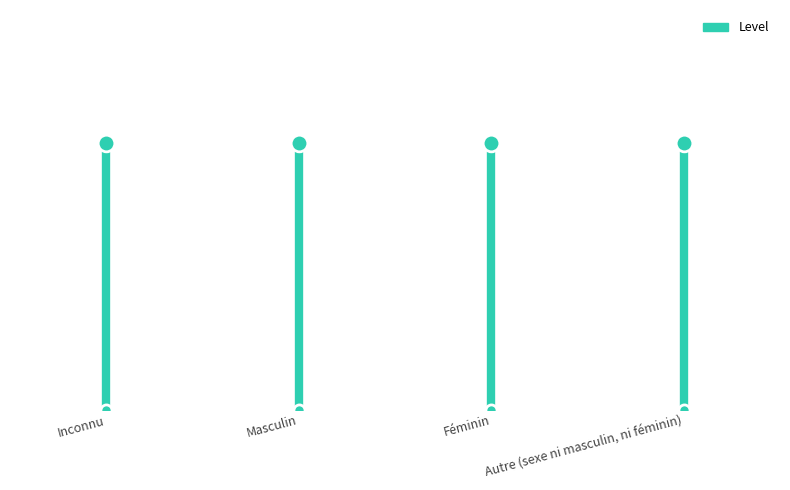

How many values are between 0 and 1?

2